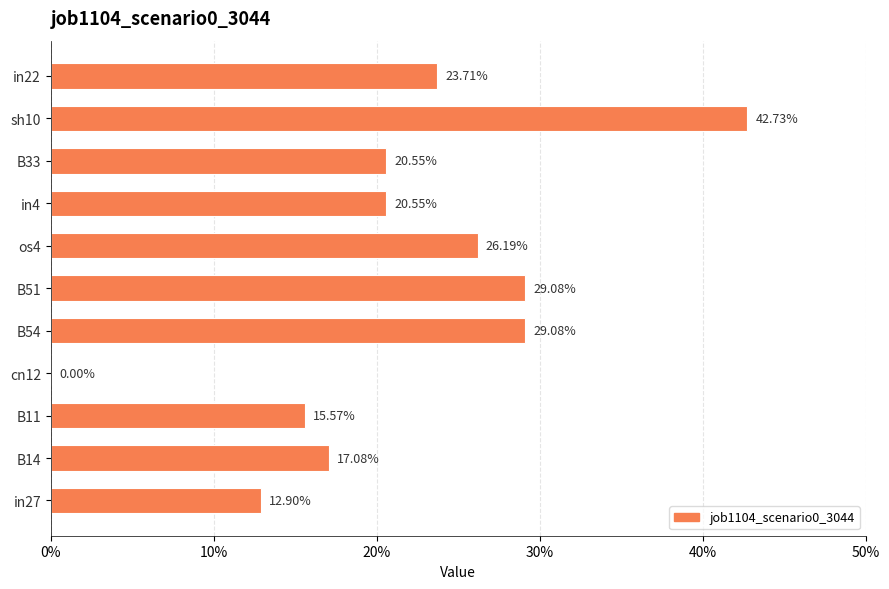

Are the bars horizontal?

Yes